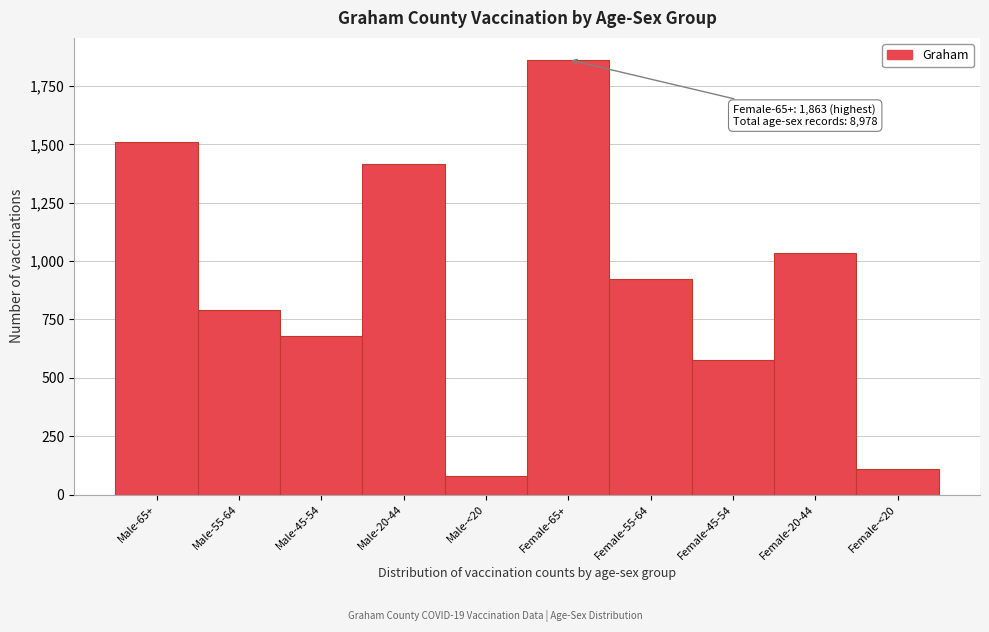

Reading right to left, transcribe all the data shown in this chart.

Female-<20=108	Female-20-44=1034	Female-45-54=577	Female-55-64=923	Female-65+=1863	Male-<20=78	Male-20-44=1416	Male-45-54=677	Male-55-64=792	Male-65+=1510